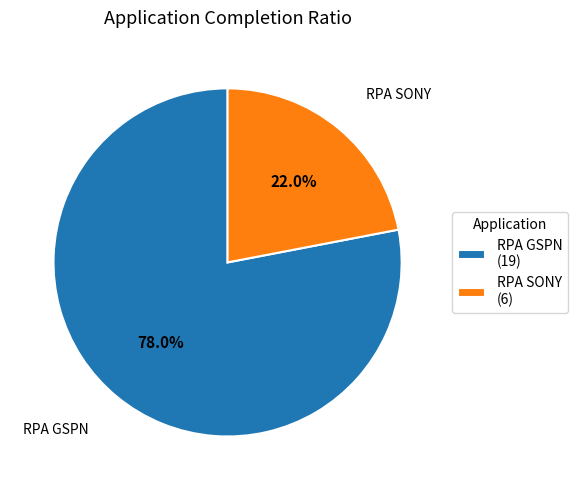

To the nearest percent, what percentage of the pie is RPA GSPN?

78%